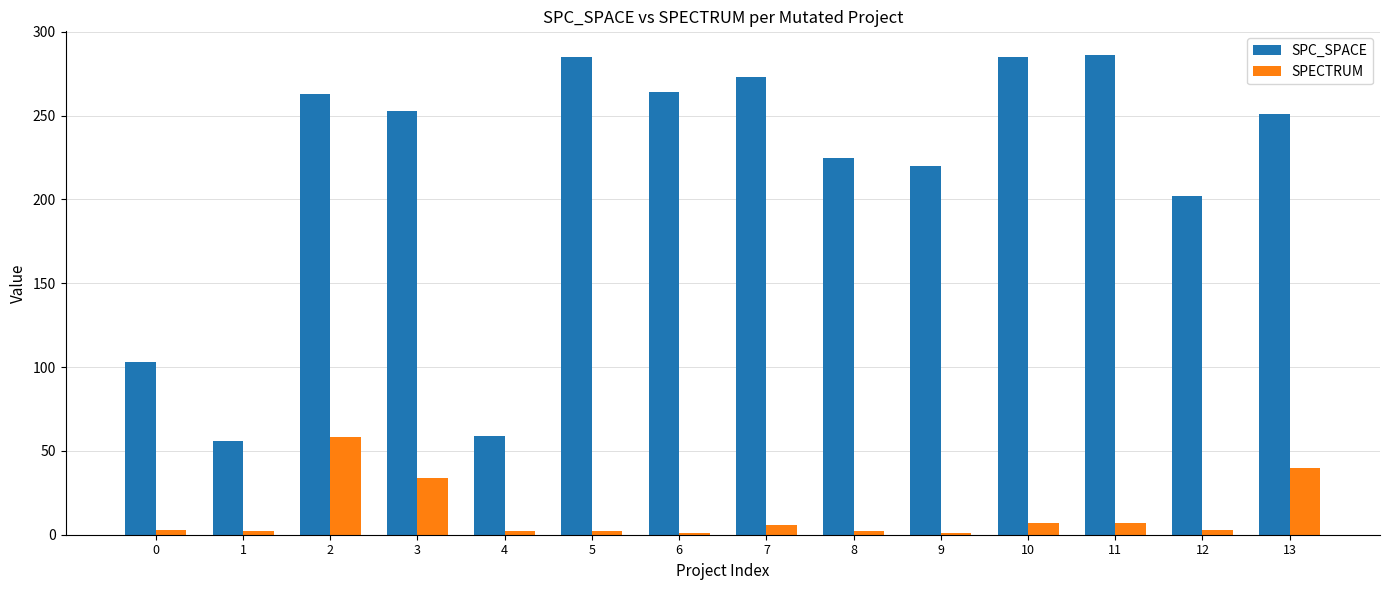

List the series in order of their peak value, highest first.

SPC_SPACE, SPECTRUM